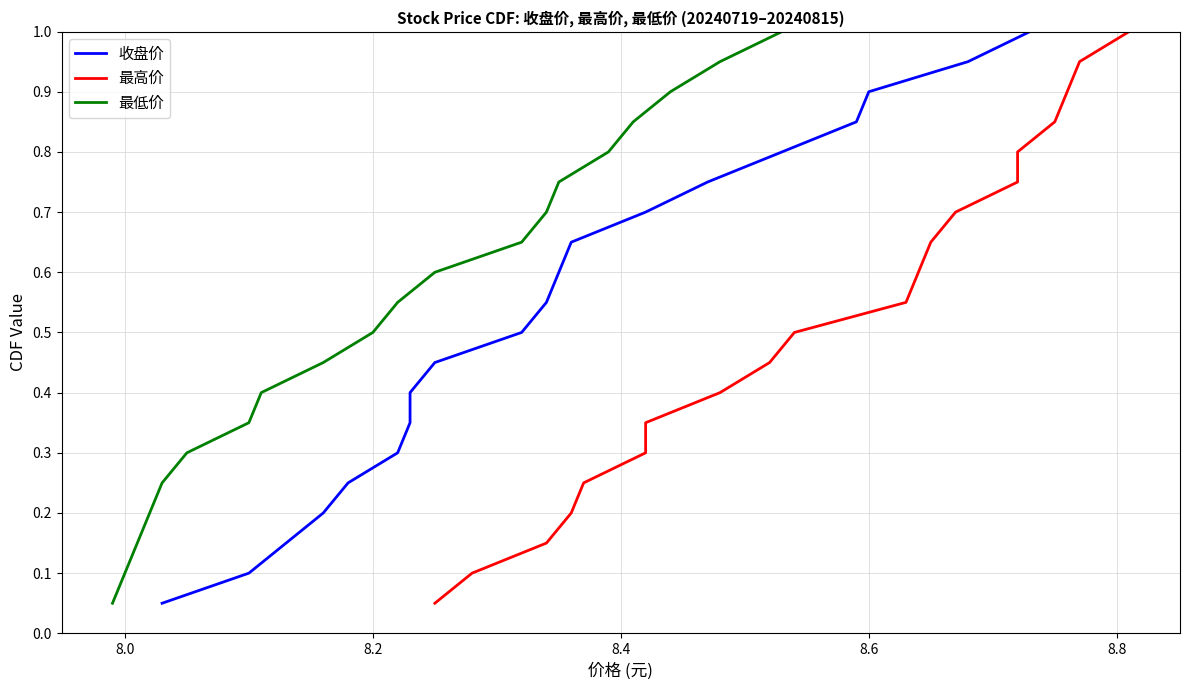

What is the highest value of the 最低价 series?

1.0